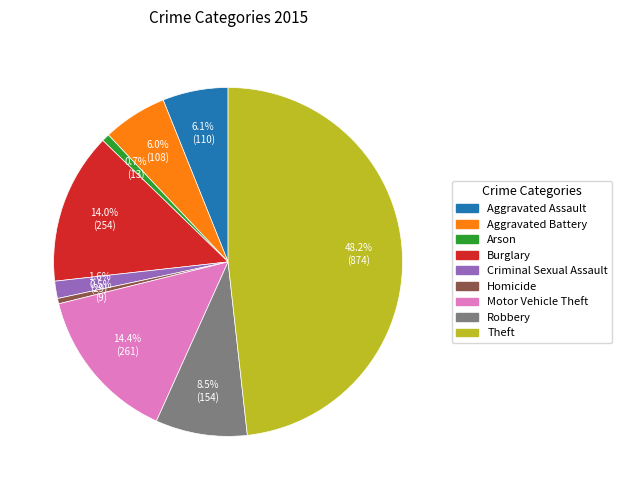

How many slices are in this pie chart?

9